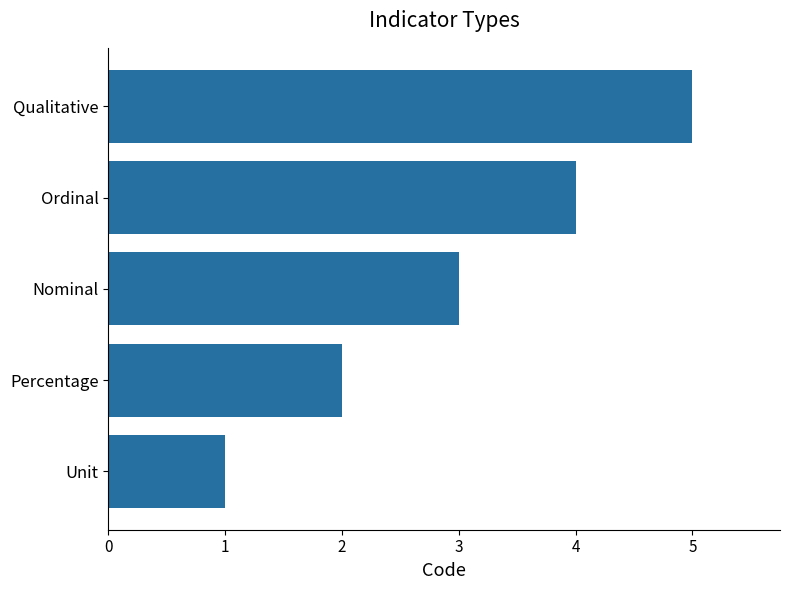

Which category has the highest value across all series?

Qualitative